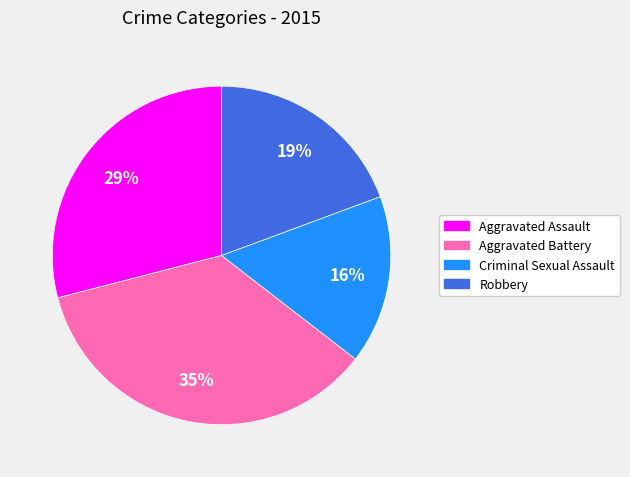

Combined, do Criminal Sexual Assault and Robbery account for over 50%?

No